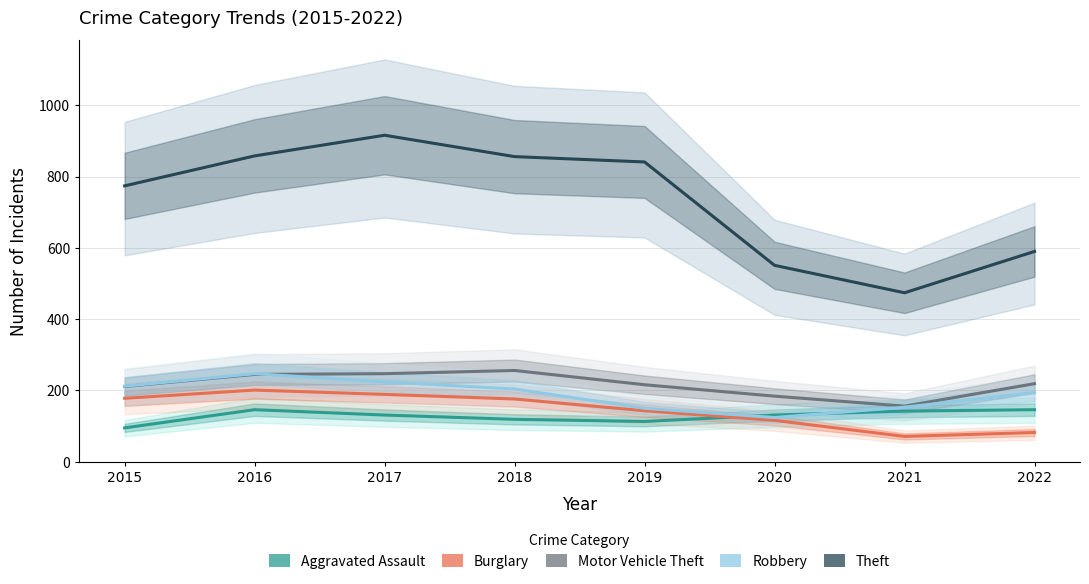

What are all the series names shown in the legend?

Aggravated Assault, Burglary, Motor Vehicle Theft, Robbery, Theft